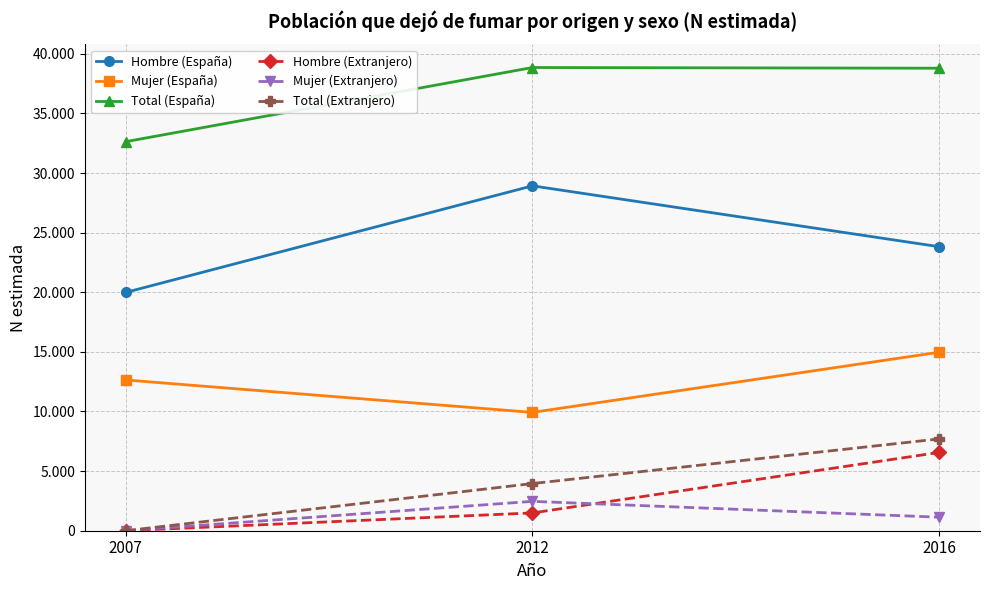

What are all the series names shown in the legend?

Hombre (España), Mujer (España), Total (España), Hombre (Extranjero), Mujer (Extranjero), Total (Extranjero)